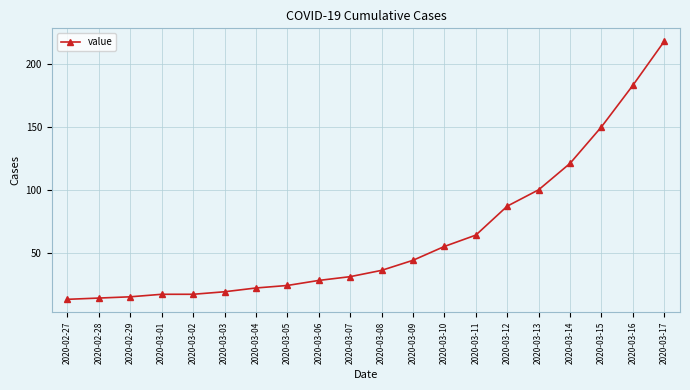

How many lines are shown in the chart?

1